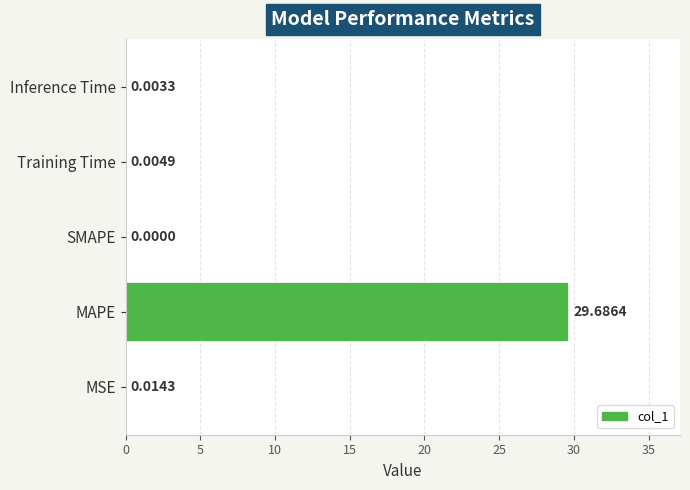

Between Inference Time and MSE, which is larger?

MSE